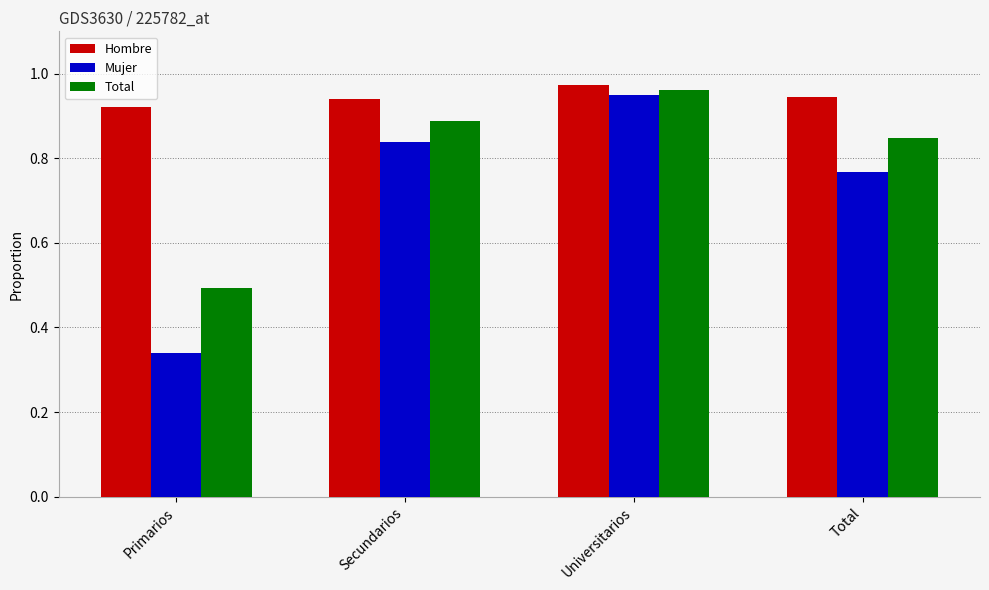

Is it true that Hombre equals 0.5 at Universitarios?

False